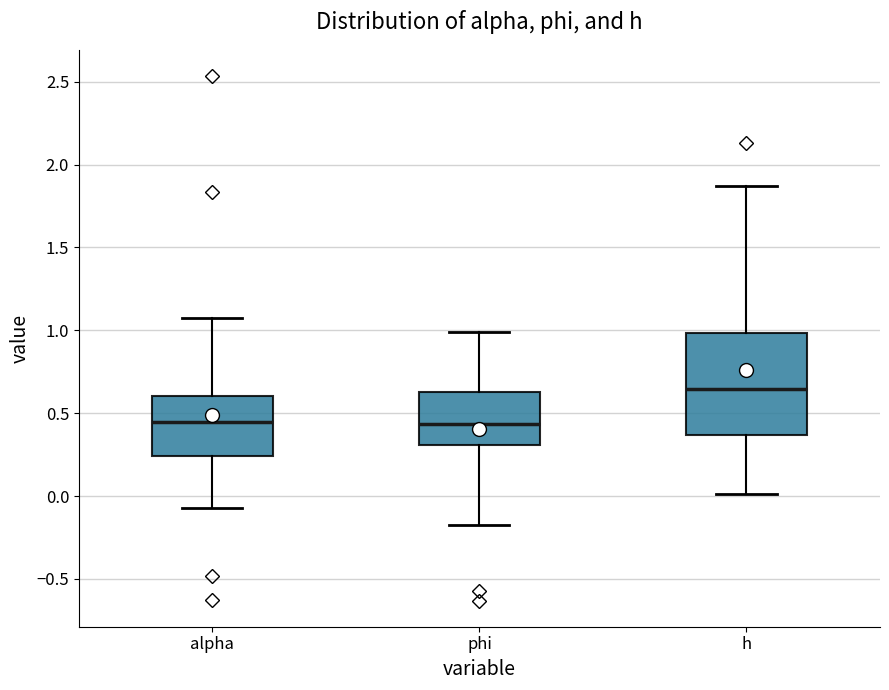

Where is the lower edge of the box for h on the y-axis? The values are not printed on the chart, so give them approximately, as read against the axis.

0.35